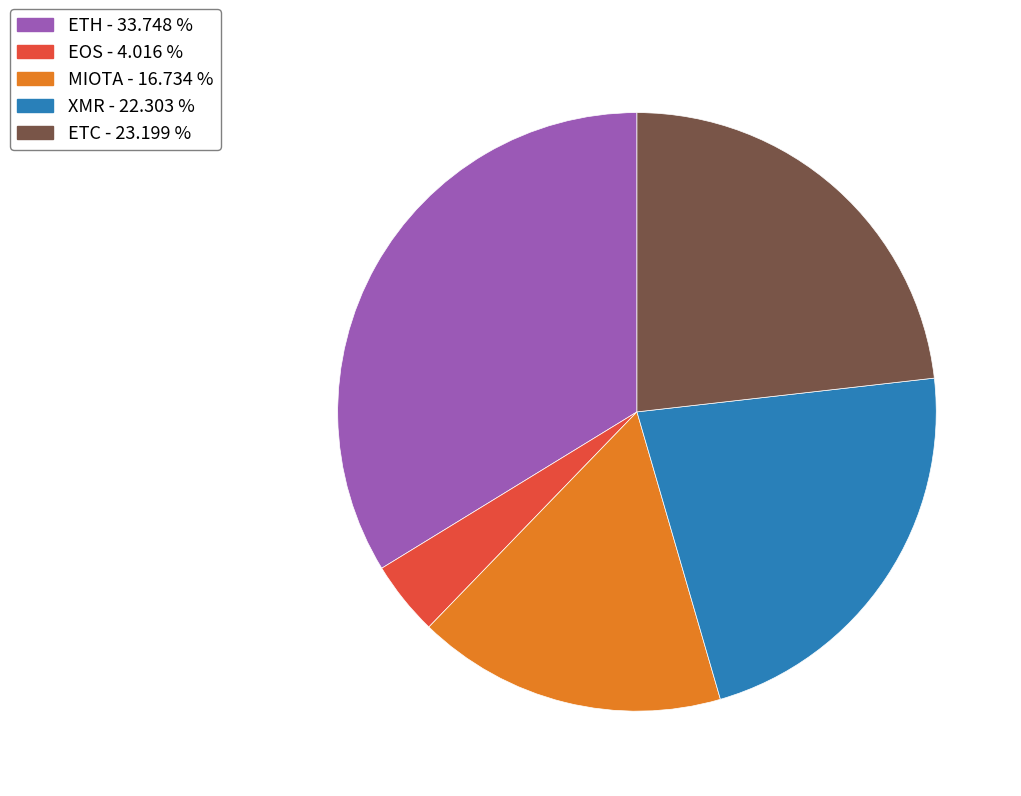

Is there a majority slice in this chart?

No